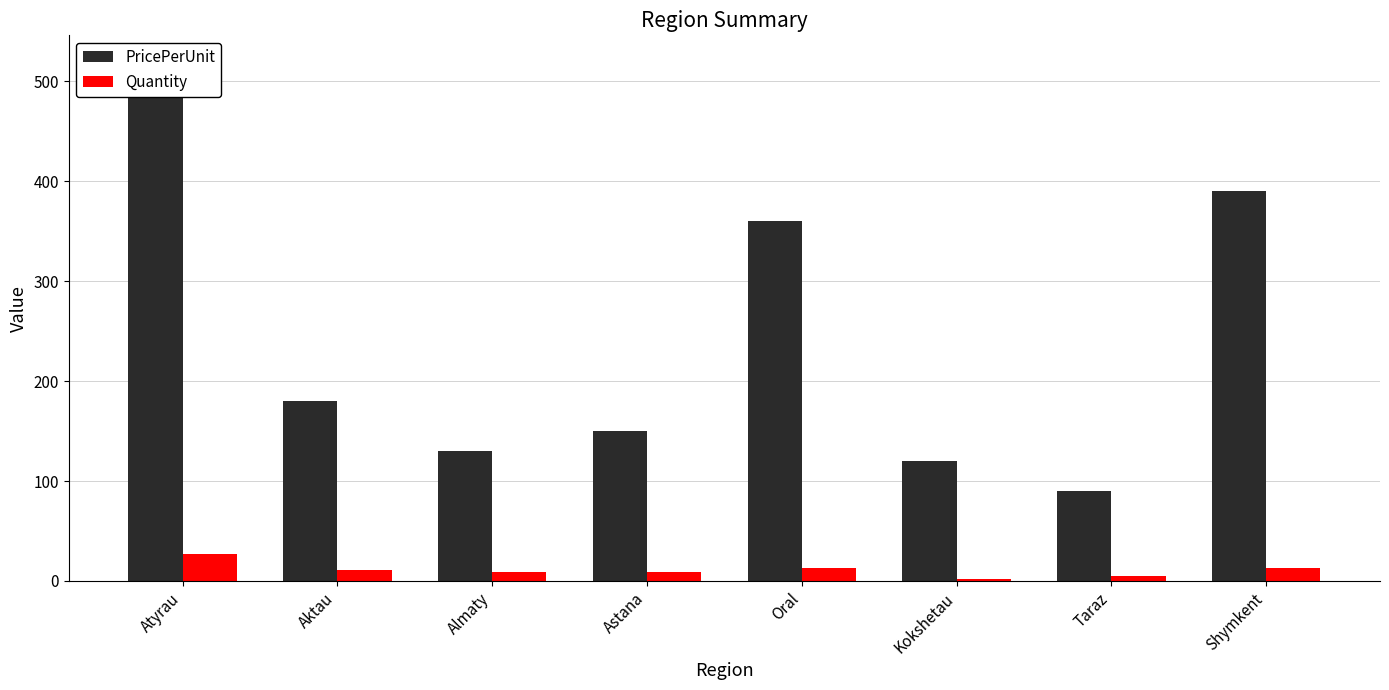

Which series changed the most between Oral and Kokshetau?

PricePerUnit